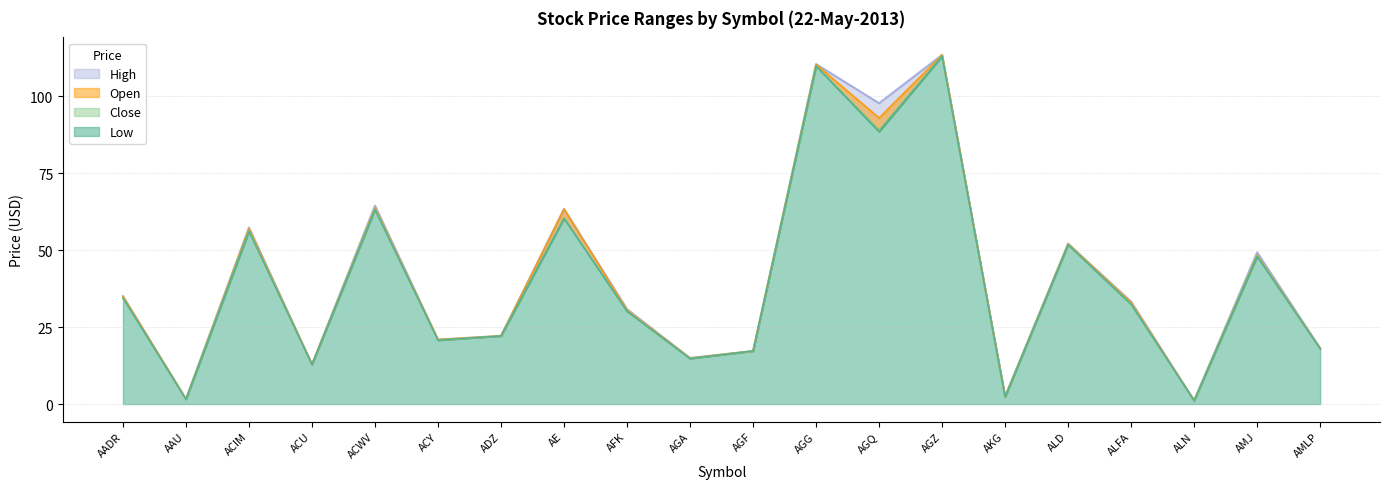

True or false: Low and High intersect in this chart.

False